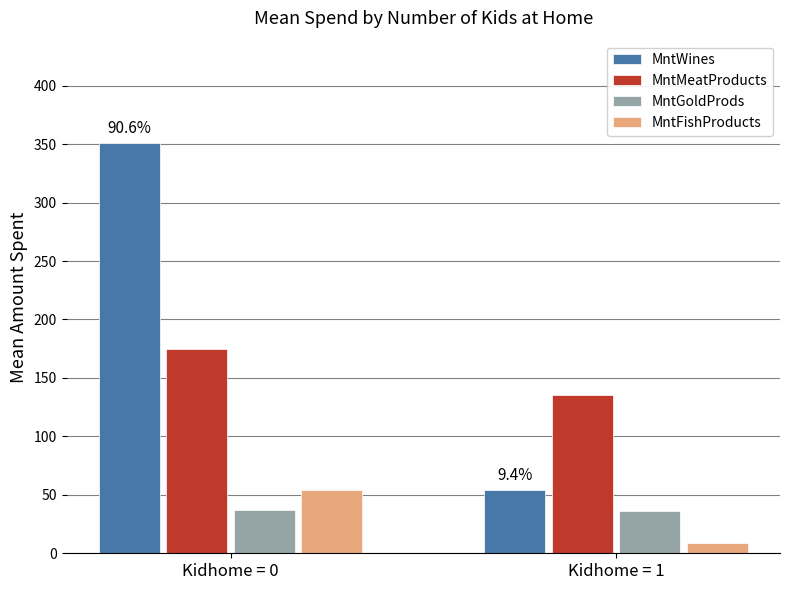

Which series has the largest total across all categories?

MntWines